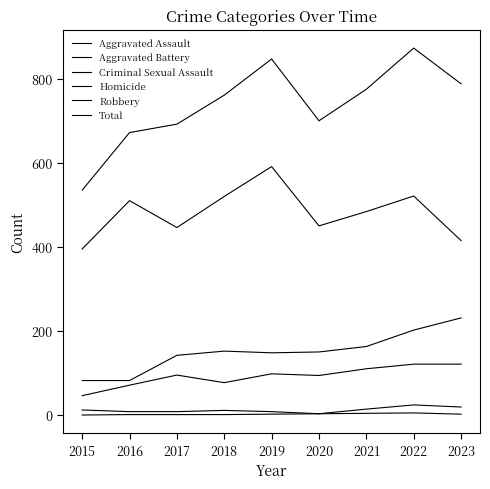

Reading left to right, what are all the values shown in this chart?

Aggravated Assault: 46	71	95	77	98	94	110	121	121
Aggravated Battery: 82	82	142	152	148	150	163	202	231
Criminal Sexual Assault: 12	8	8	11	8	3	14	24	19
Homicide: 0	1	1	1	2	3	4	5	2
Robbery: 395	510	446	520	591	450	484	521	415
Total: 535	672	692	761	847	700	775	873	788